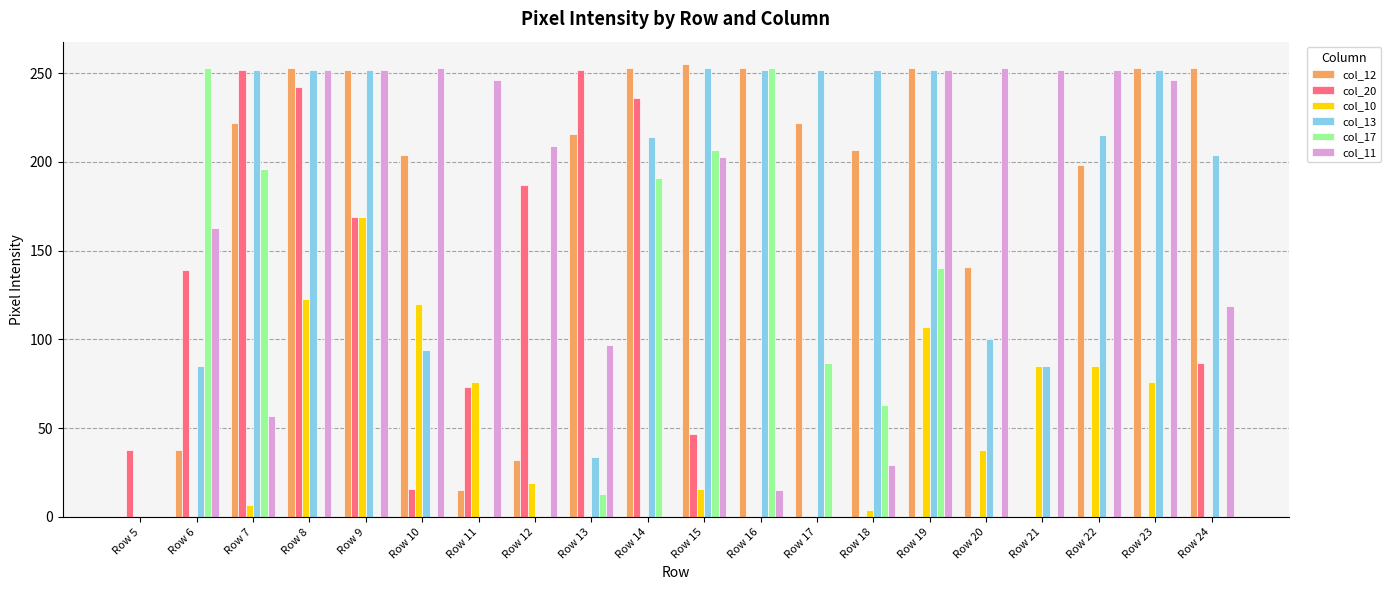

How many distinct data groups are displayed?

6